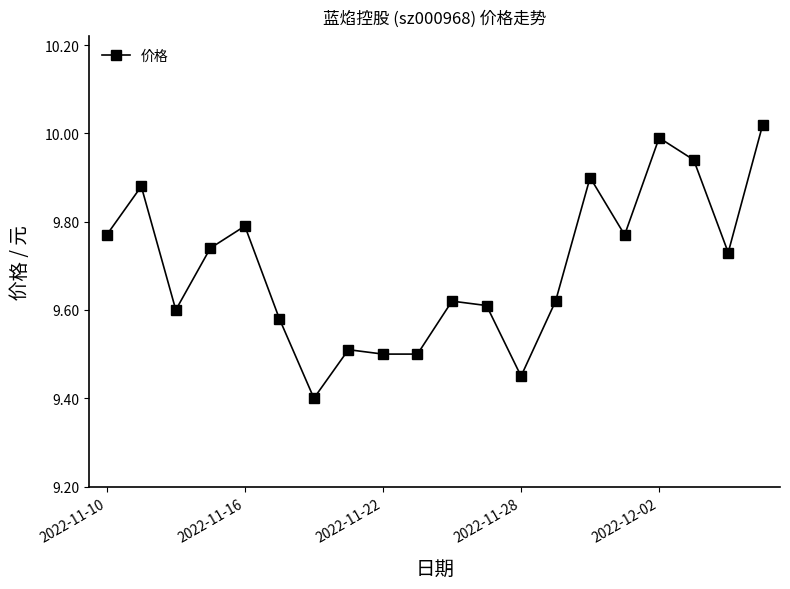

What is the difference between the maximum and second lowest values?

0.6